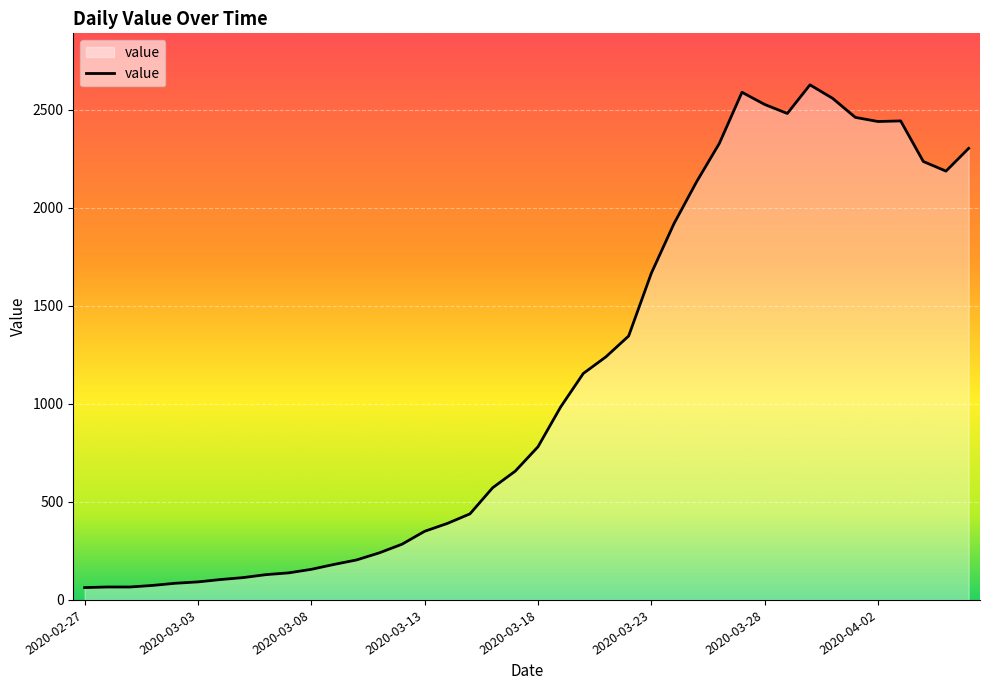

What is the difference between the maximum and minimum values?

2564